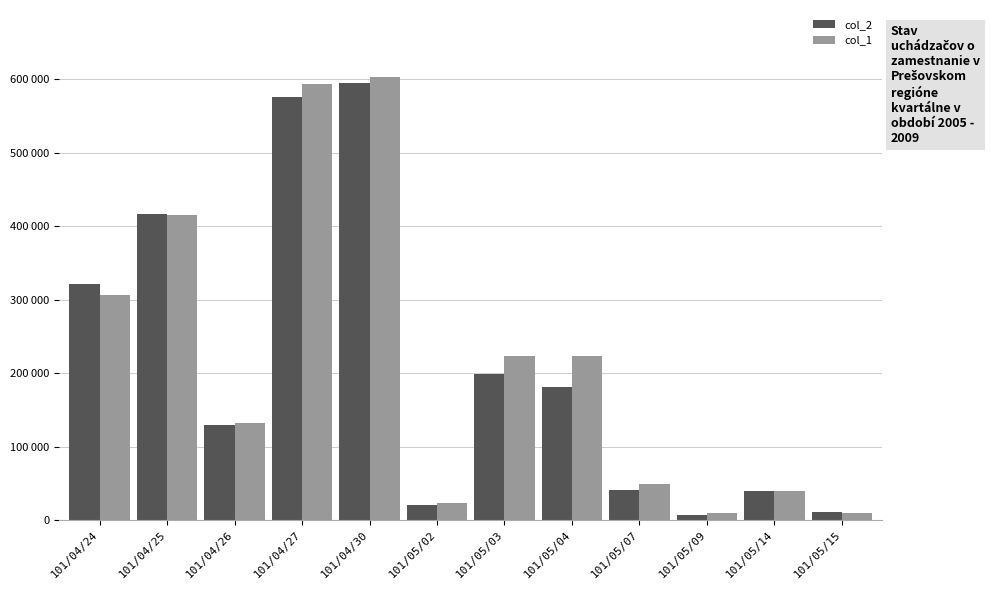

Does the chart contain stacked bars?

No